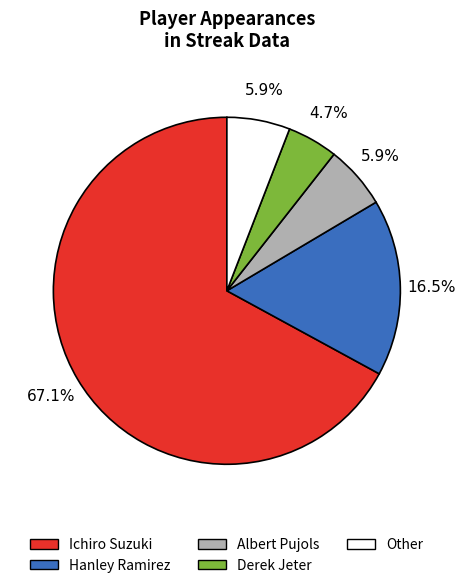

What is the smallest slice in the pie chart?

Derek Jeter